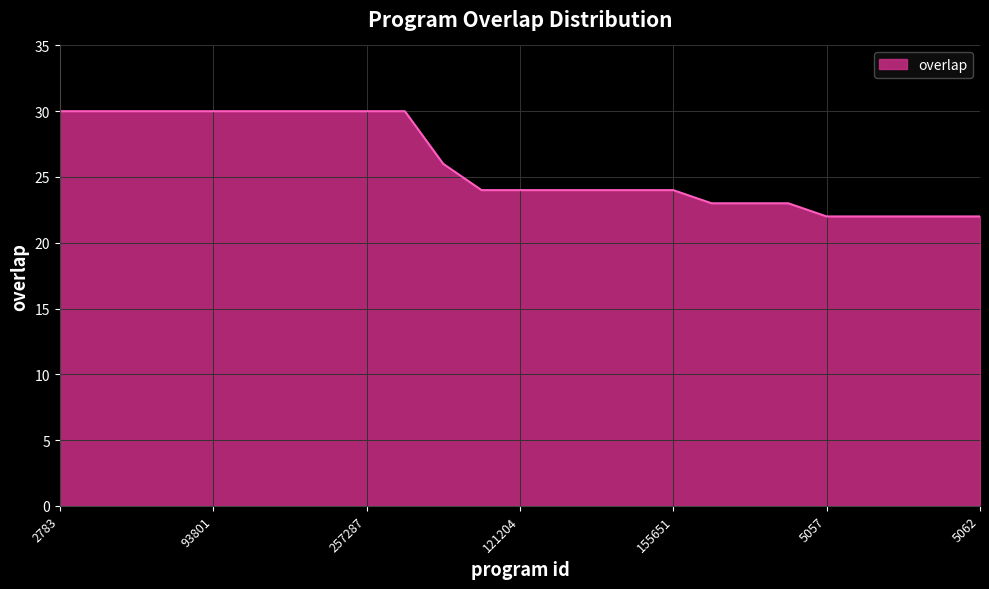

What is the minimum value shown in the chart?

22